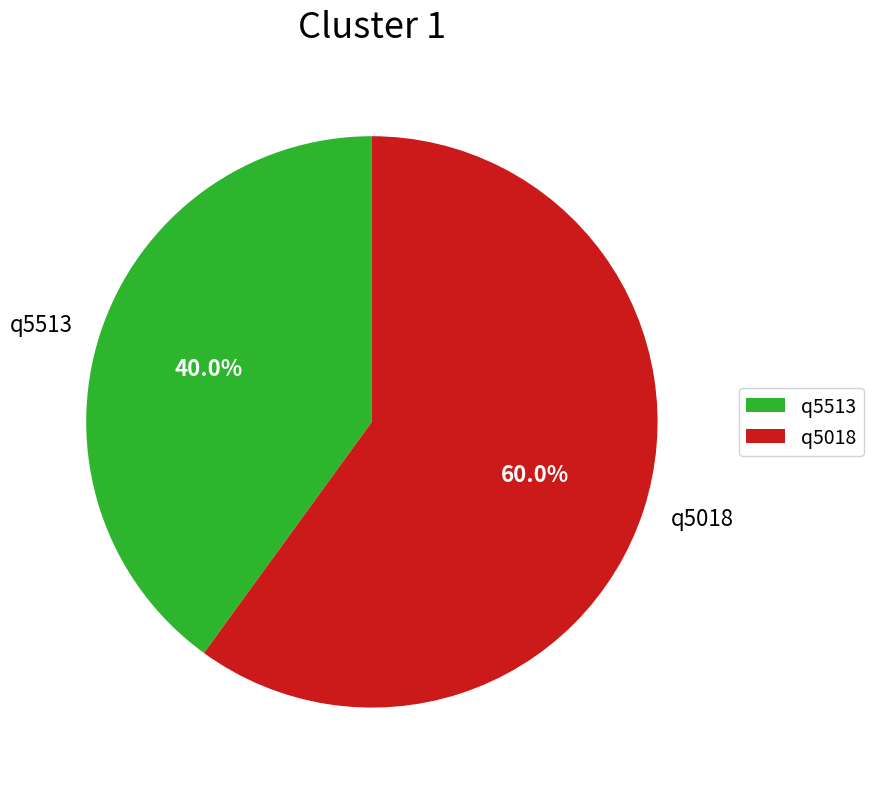

The q5513 slice represents 40% of the pie. True or false?

True